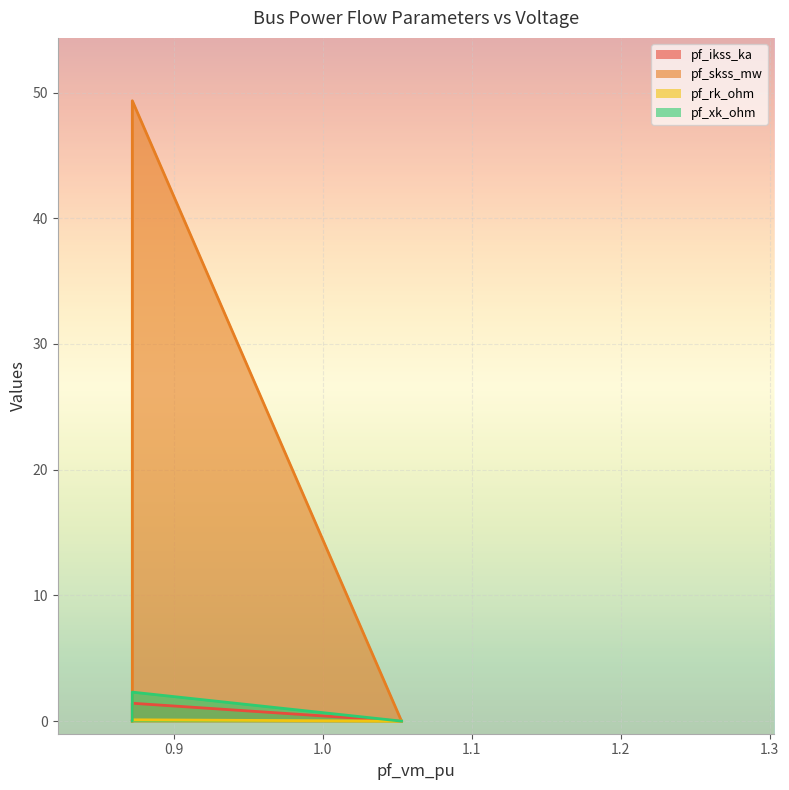

True or false: pf_skss_mw has a value of 25.9 at Bus_0.

False